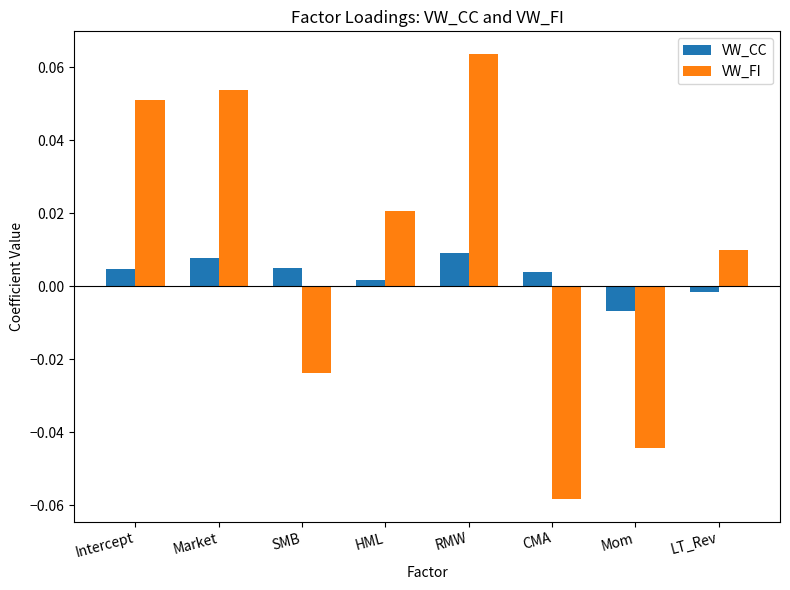

How many bars are there in each group?

2